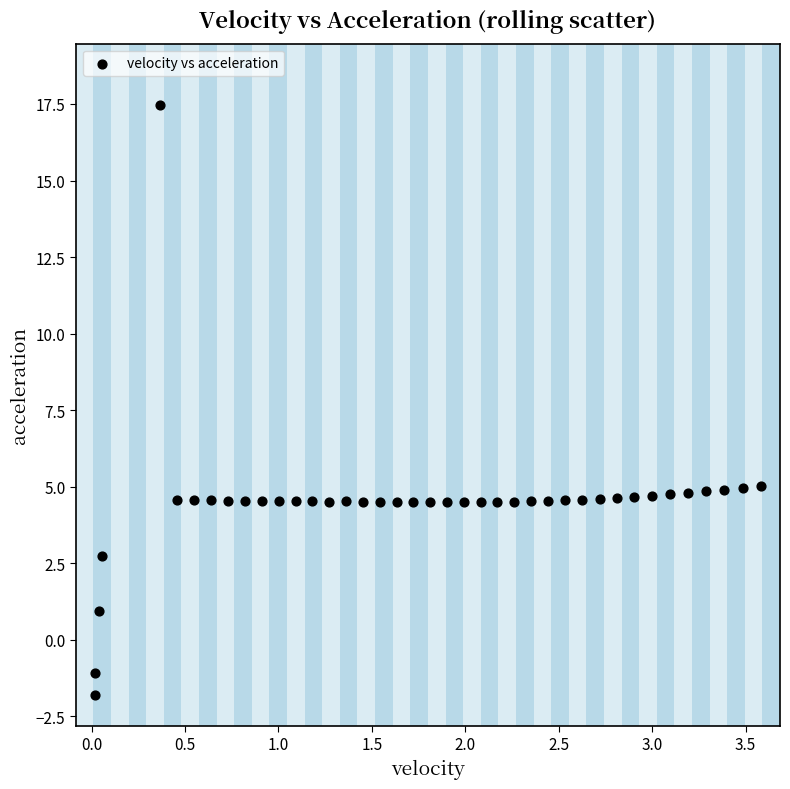

What is the range of Y values (max minus min)?

19.3